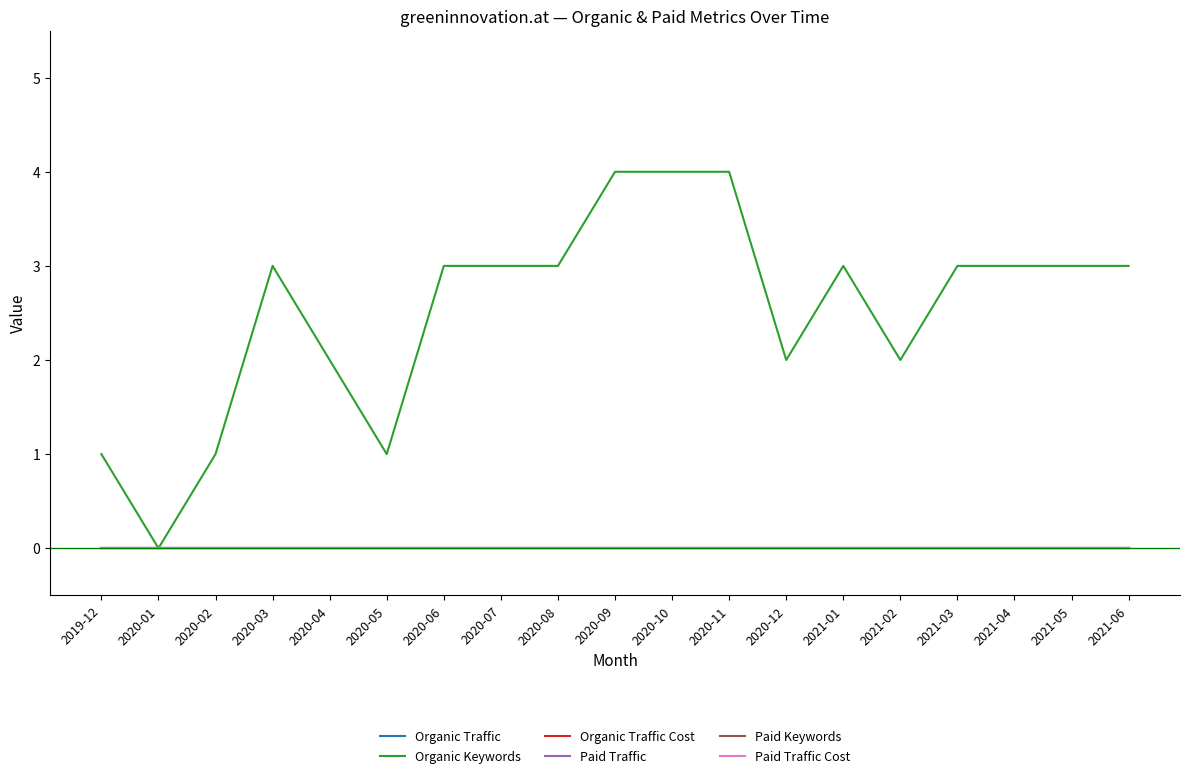

Rank the categories by Paid Traffic value from highest to lowest.

2019-12, 2020-01, 2020-02, 2020-03, 2020-04, 2020-05, 2020-06, 2020-07, 2020-08, 2020-09, 2020-10, 2020-11, 2020-12, 2021-01, 2021-02, 2021-03, 2021-04, 2021-05, 2021-06